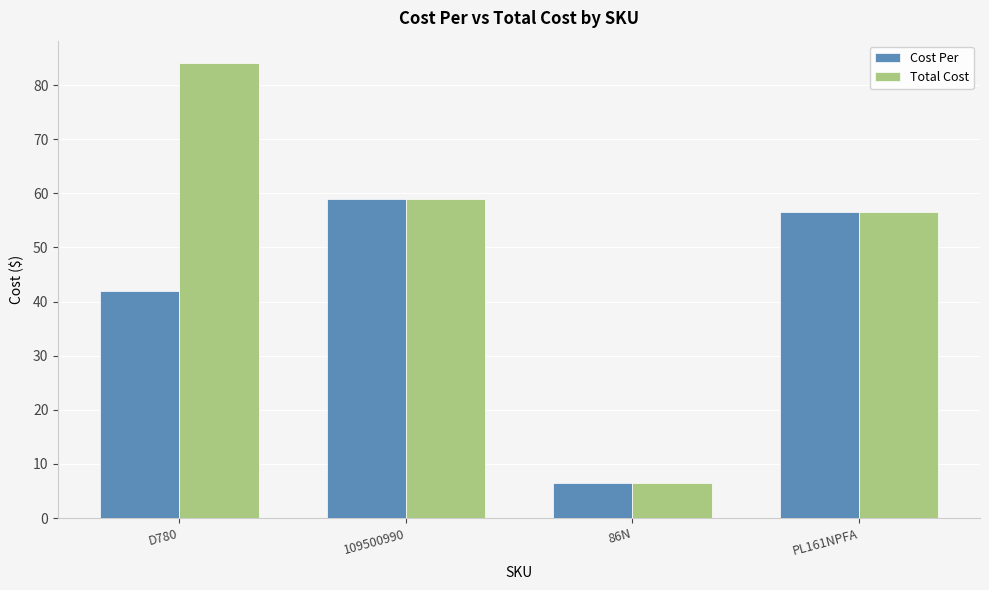

List the series in order of their peak value, highest first.

Total Cost, Cost Per